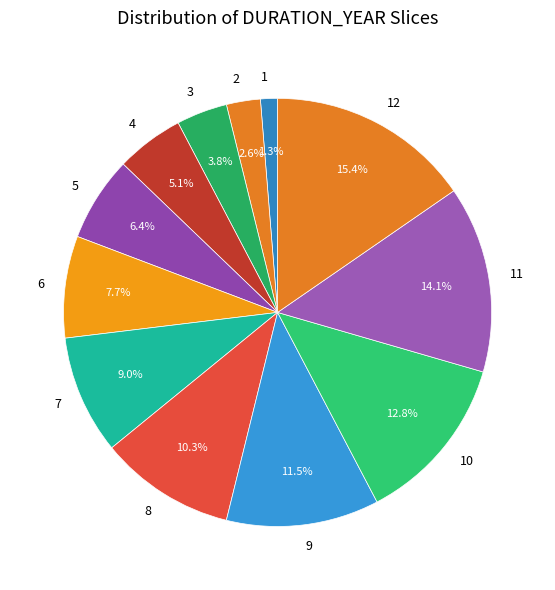

To the nearest percent, what is the difference between the 12 and 1 slice percentages?

14%